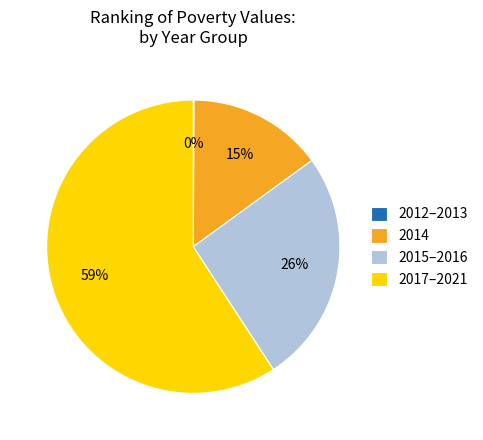

Which slice is the largest?

2017–2021